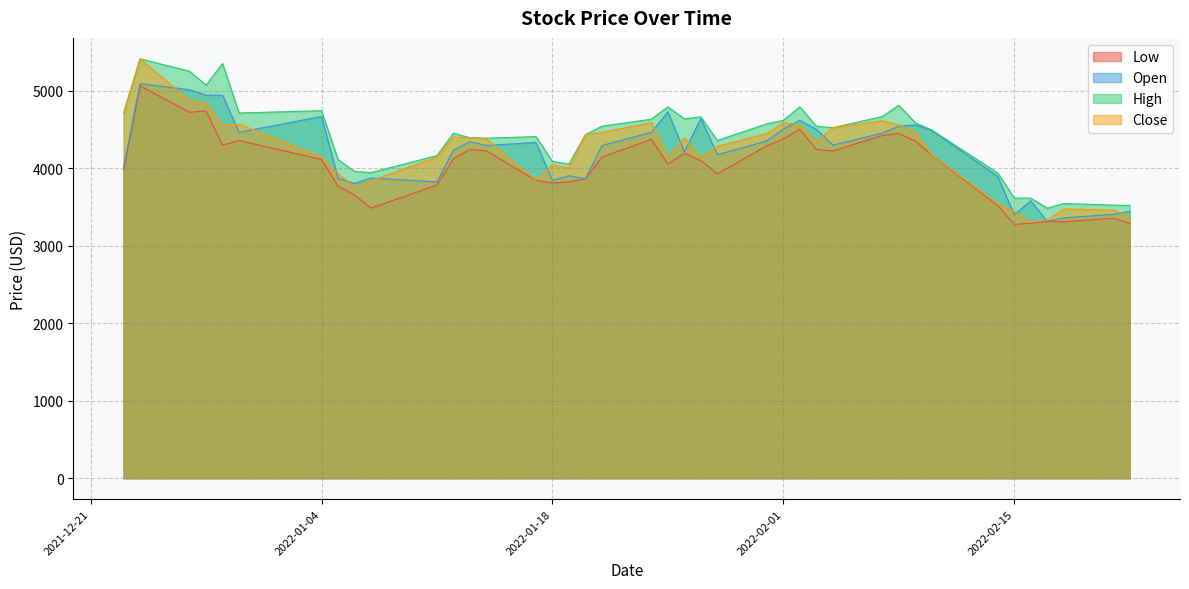

What is the difference between the maximum and minimum values in the Open series?

1777.6